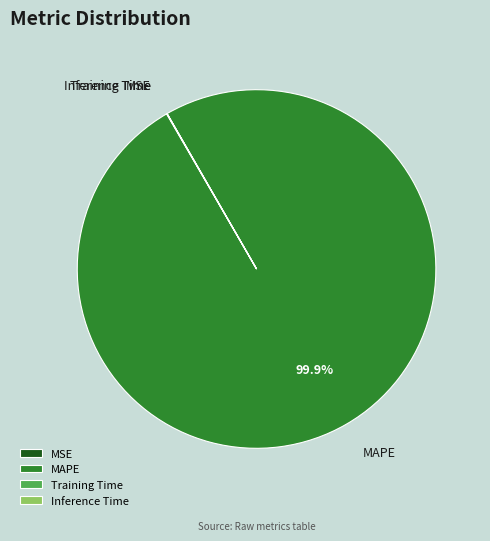

Is there a majority slice in this chart?

Yes